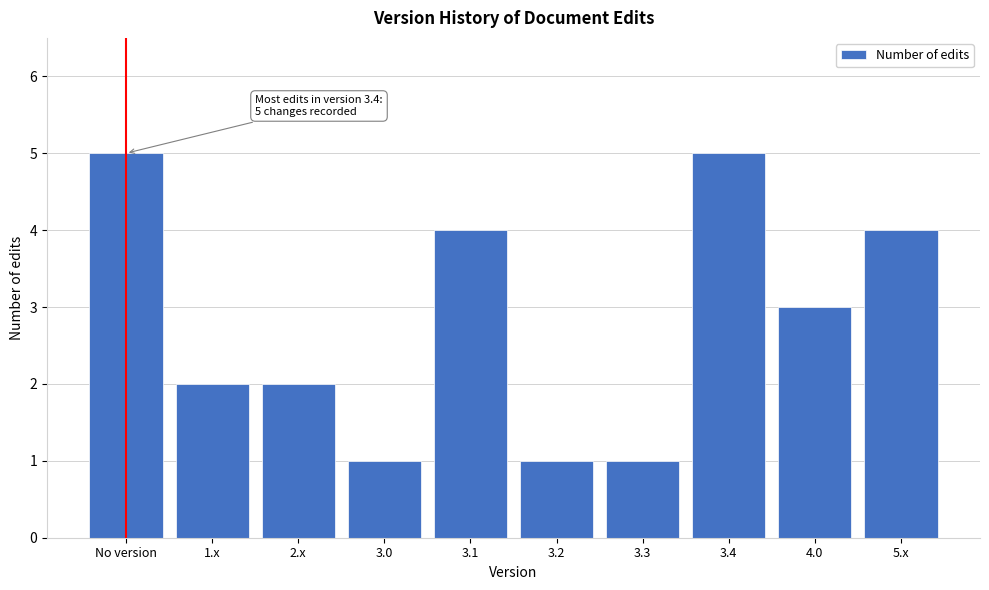

Reading left to right, transcribe all the data shown in this chart.

No version=5	1.x=2	2.x=2	3.0=1	3.1=4	3.2=1	3.3=1	3.4=5	4.0=3	5.x=4